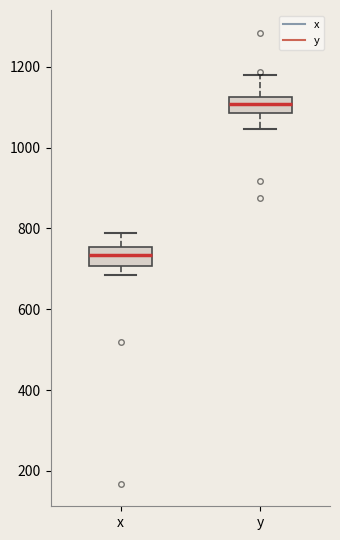

Which box's median line is the highest?

y